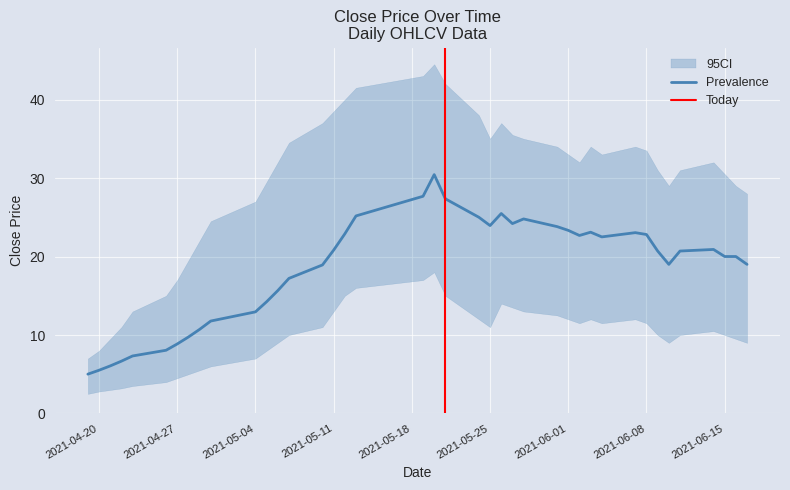

The value of ci_lower at 2021-04-30 is 6.0. True or false?

True